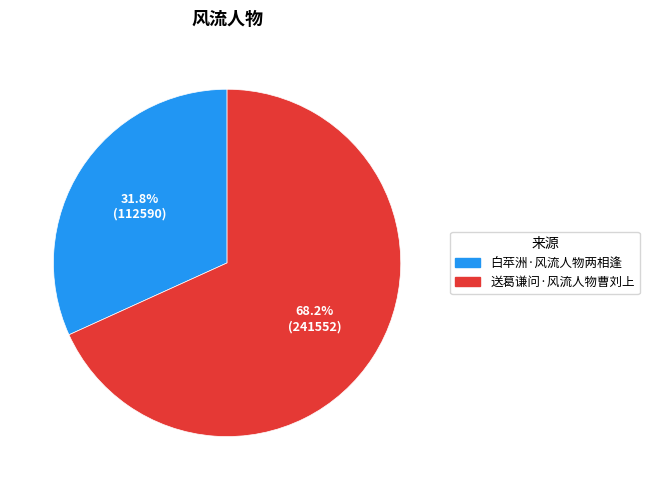

The 白苹洲·风流人物两相逢 slice represents 32% of the pie. True or false?

True